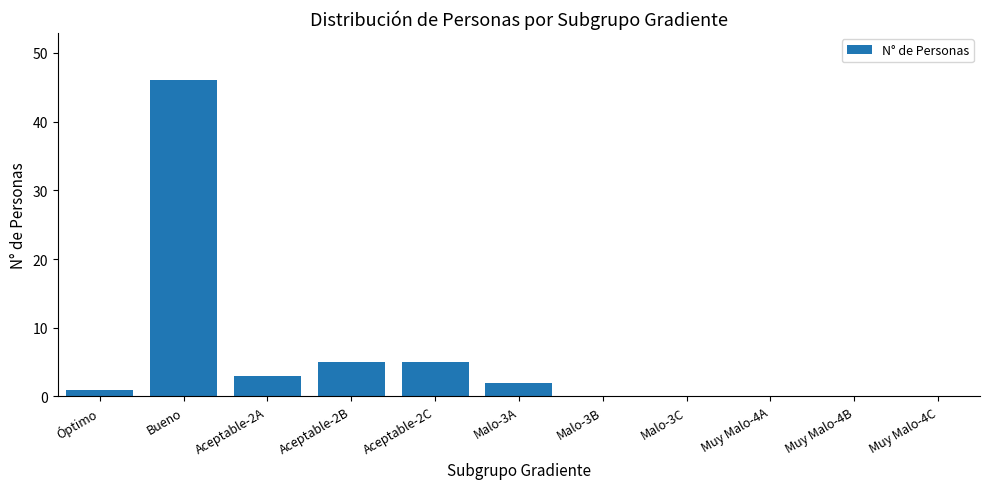

What is the sum of all values?

62